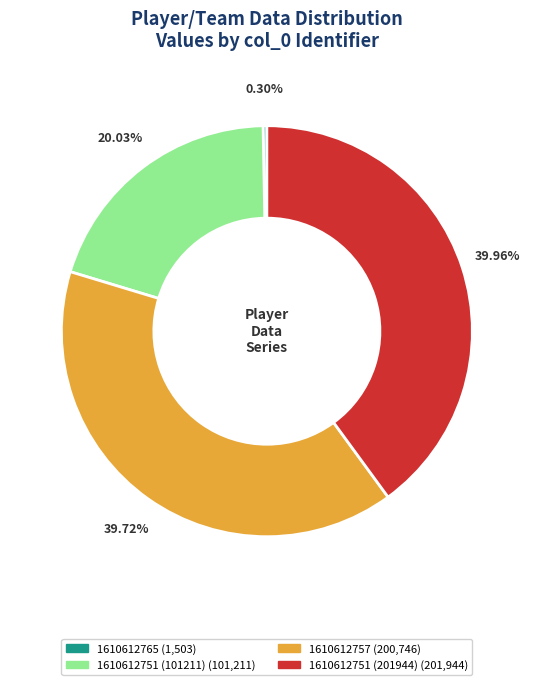

Between 1610612751 (201944) and 1610612751 (101211), which is larger?

1610612751 (201944)